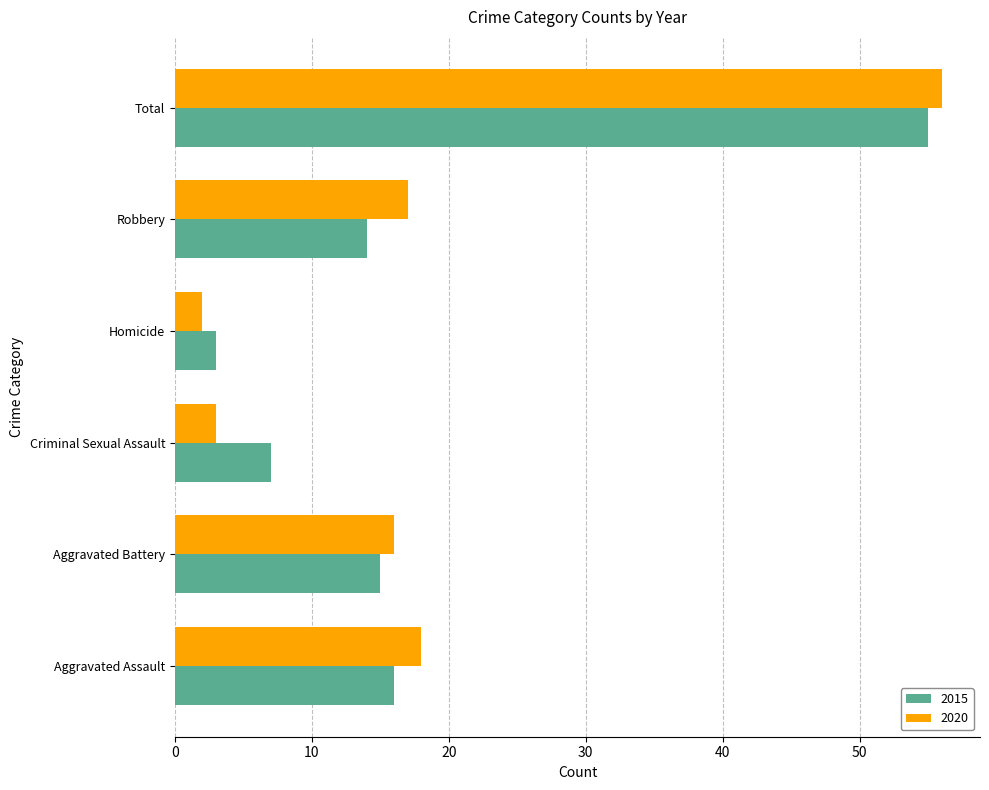

Which category has the lowest value in the 2020 series?

Homicide